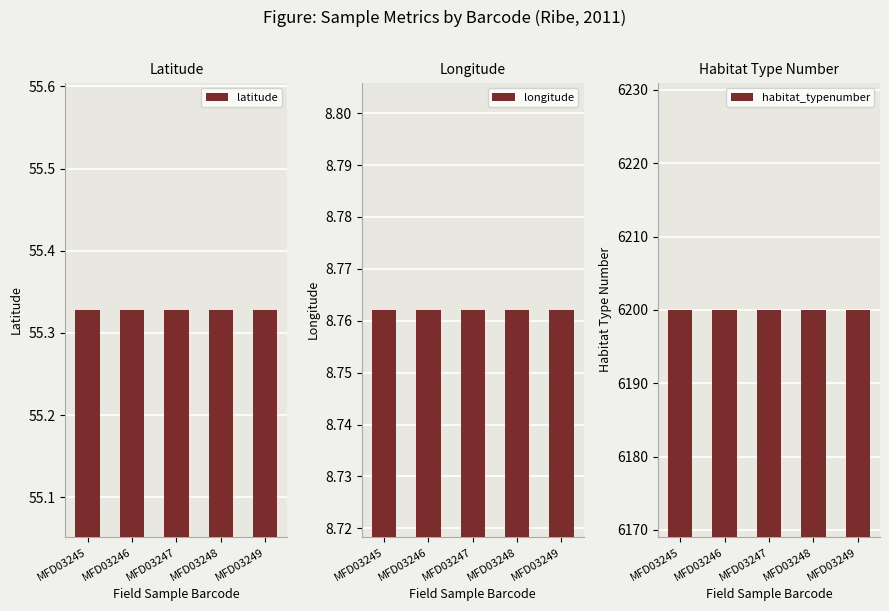

True or false: longitude has a value of 8.8 at MFD03245.

True